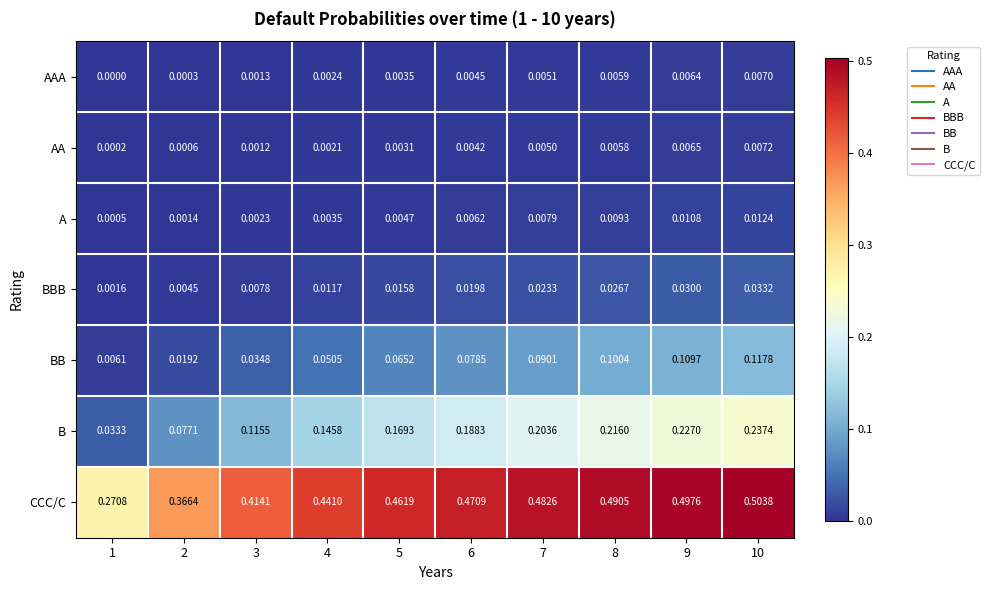

Is the value of AAA at 10 greater than the value of BBB at 3?

No